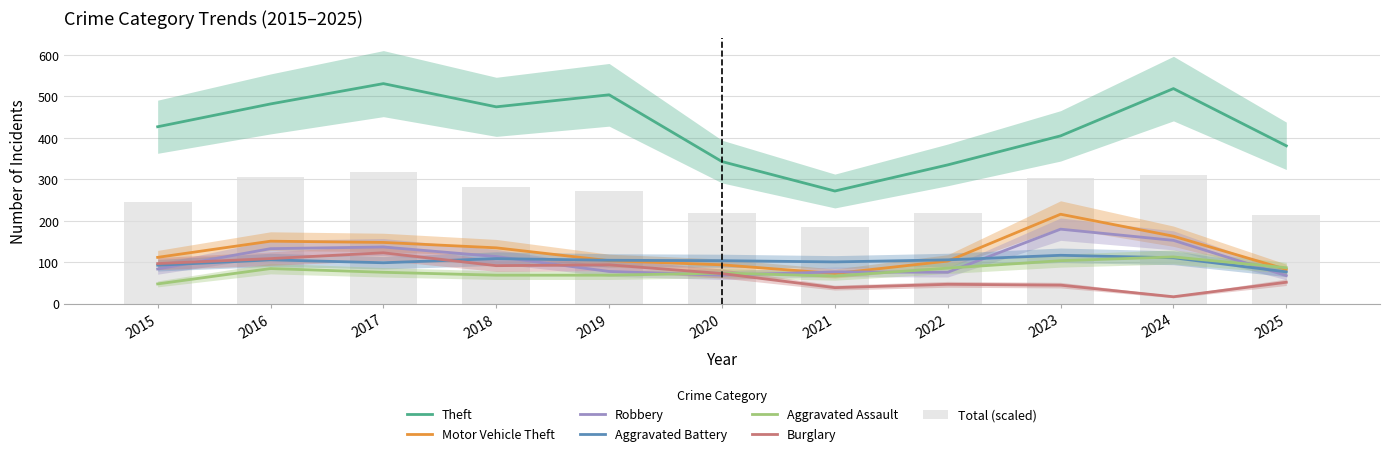

What is the value of the Aggravated Battery bar at the 3rd from the left?

99